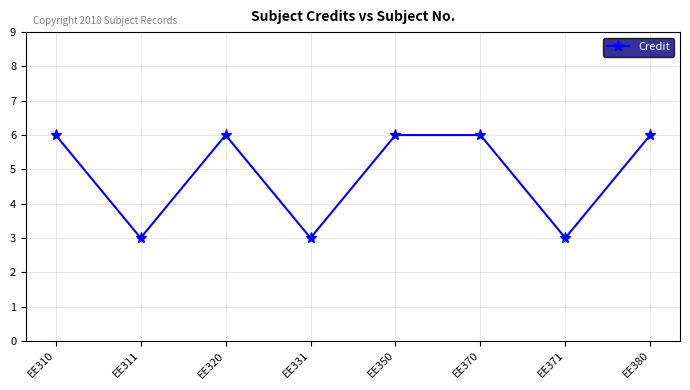

What is the change in value from EE331 to EE350?

+3